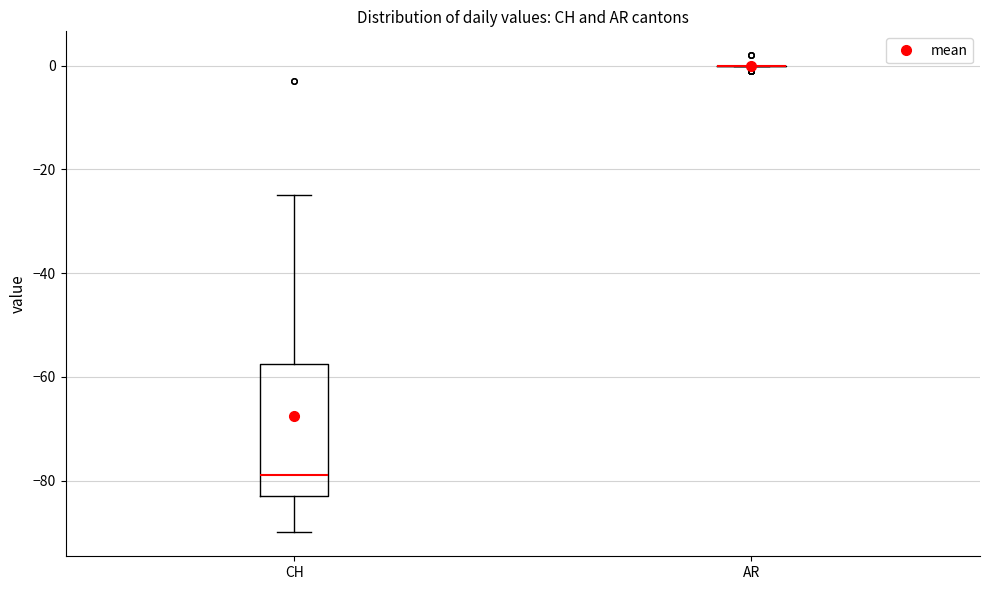

Reading left to right, read every box against the y-axis: the position of its median line, the range the box covers, and the ends of its whiskers. The values are not printed on the chart, so give them approximately, as read against the axis.

CH: median -78, box -82 to -58, whiskers -90 to -24
AR: box collapsed to a line at 0, whiskers 0 to 0